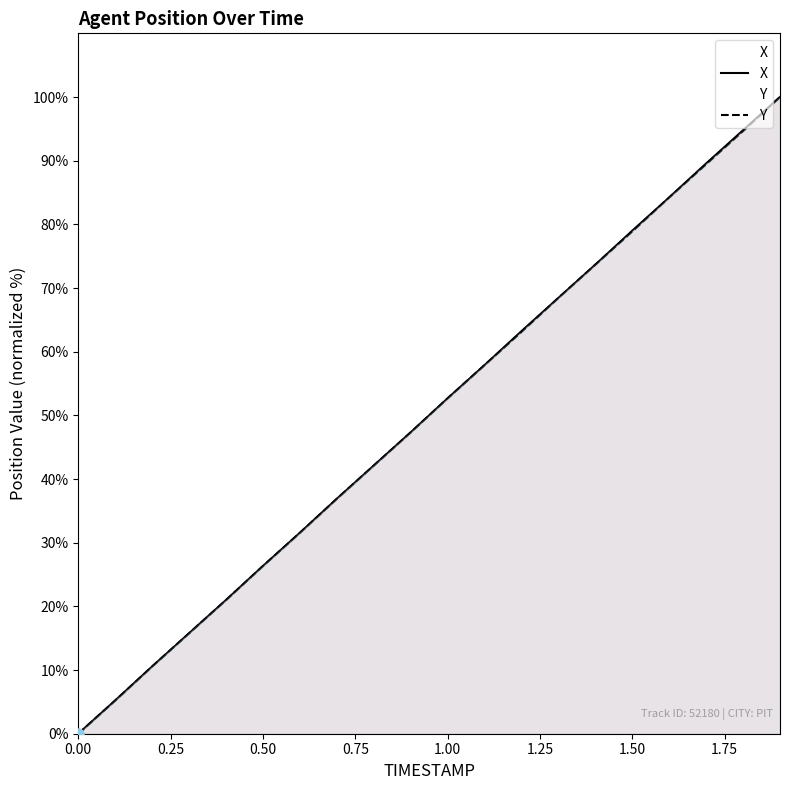

Which series contains the lowest Y value?

X